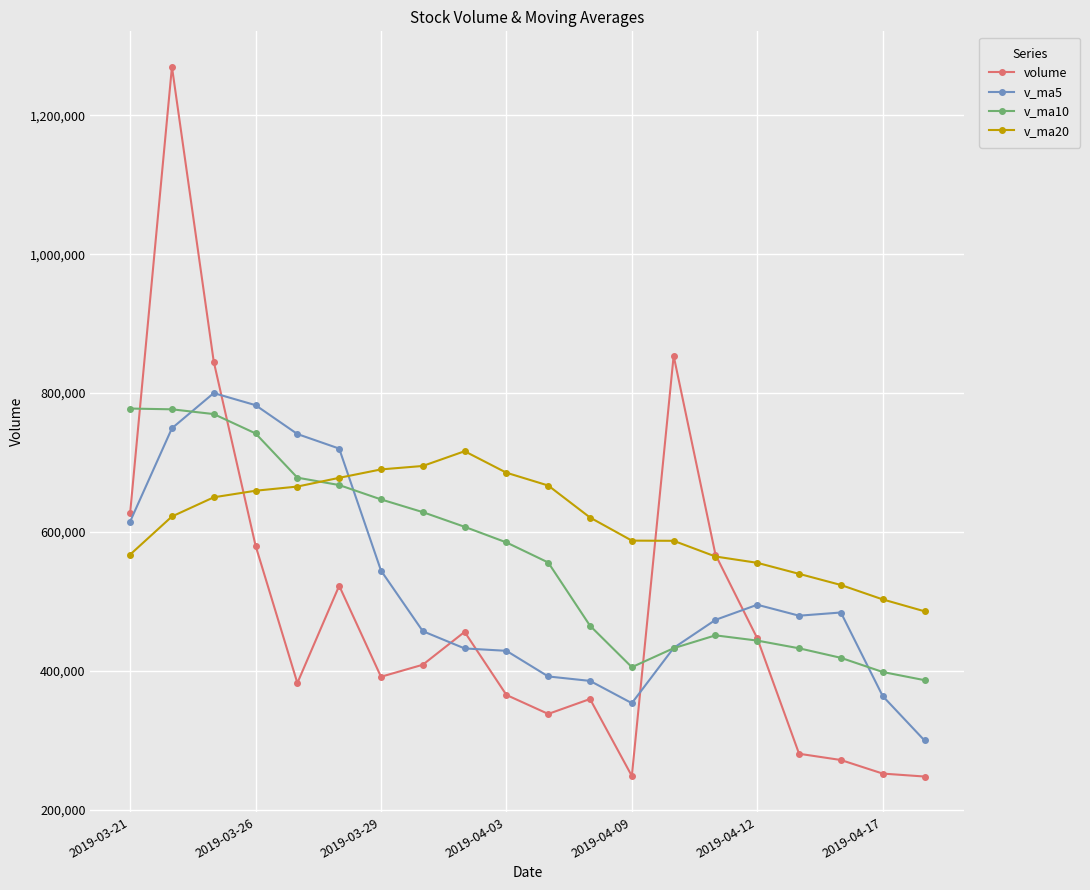

Rank the series by their average value, from lowest to highest.

volume, v_ma5, v_ma10, v_ma20